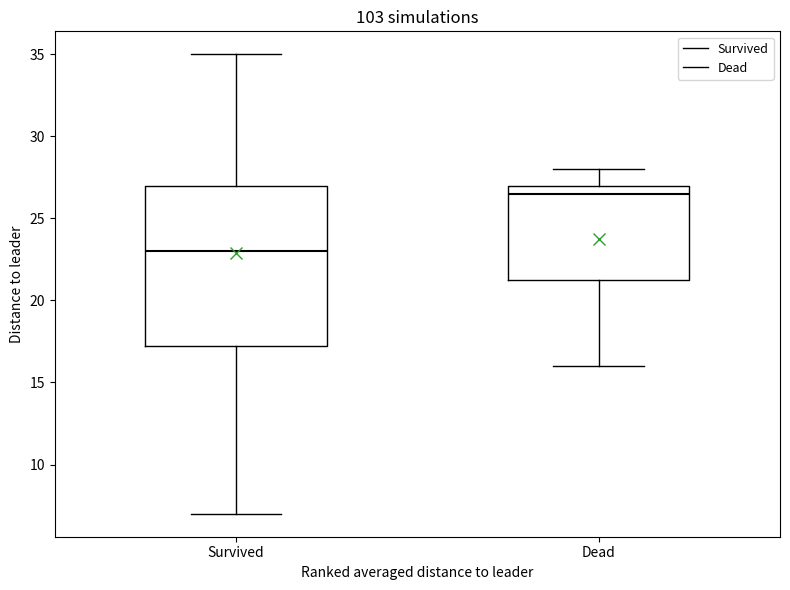

Which box's median line is the lowest?

Survived